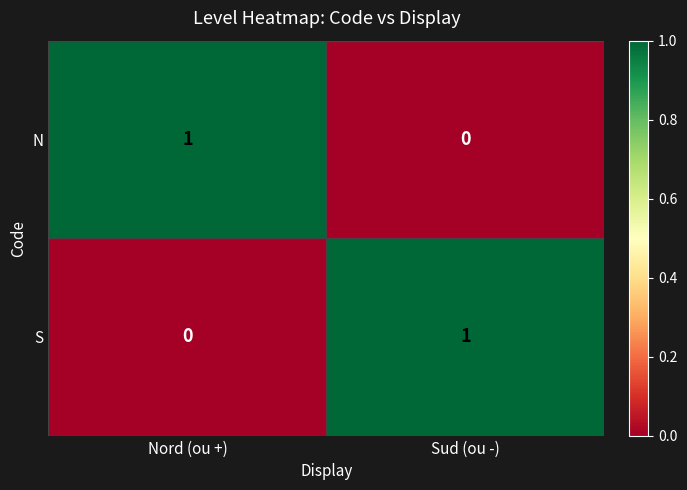

At Nord (ou +), list the series in order from smallest to largest.

S, N